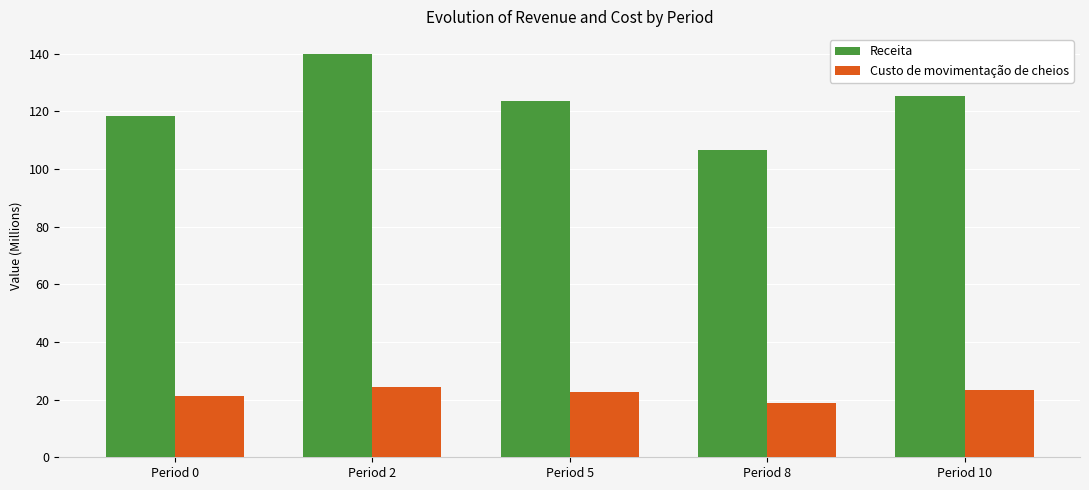

What is the average value of the Receita series?

122.7